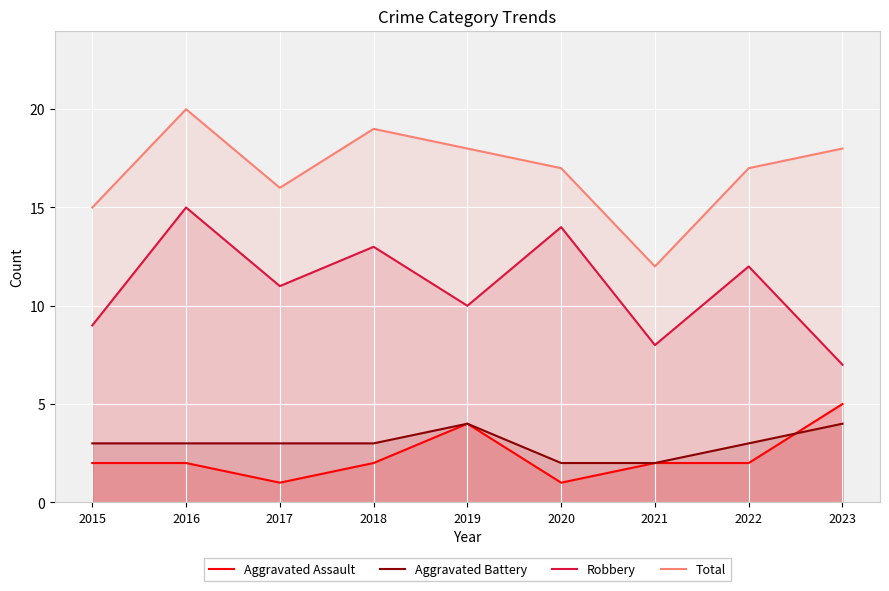

What is the difference between the maximum and minimum values in the Aggravated Assault series?

4